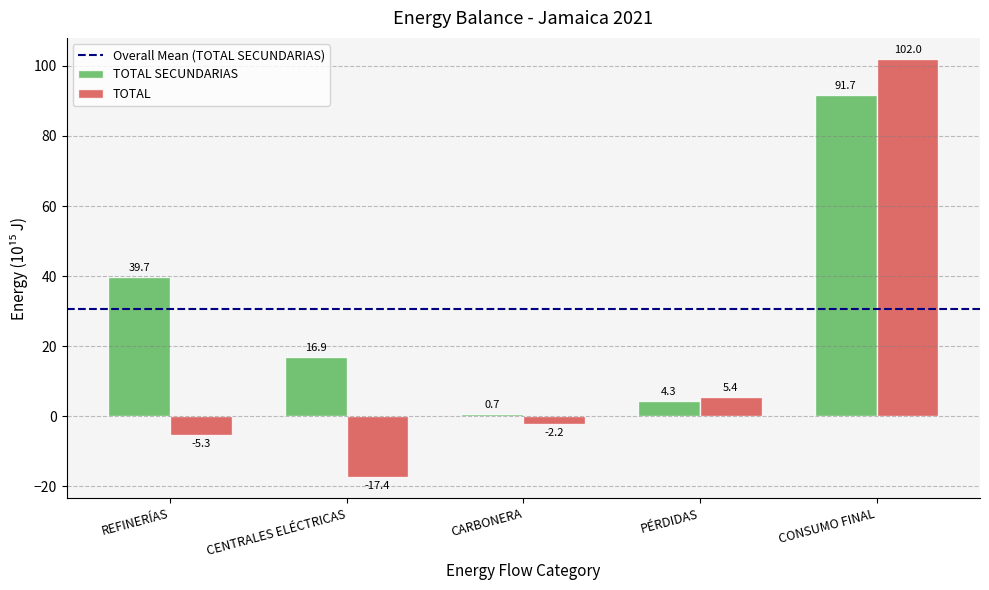

Are the bars horizontal?

No